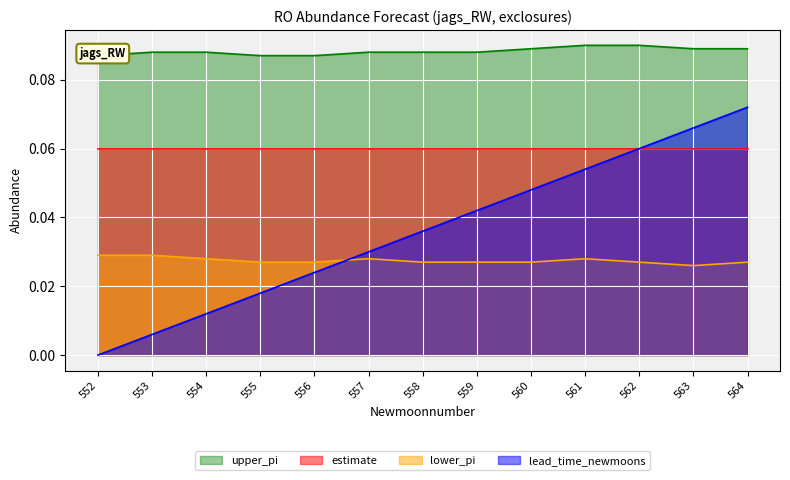

How many lower_pi values are between 0 and 1?

13